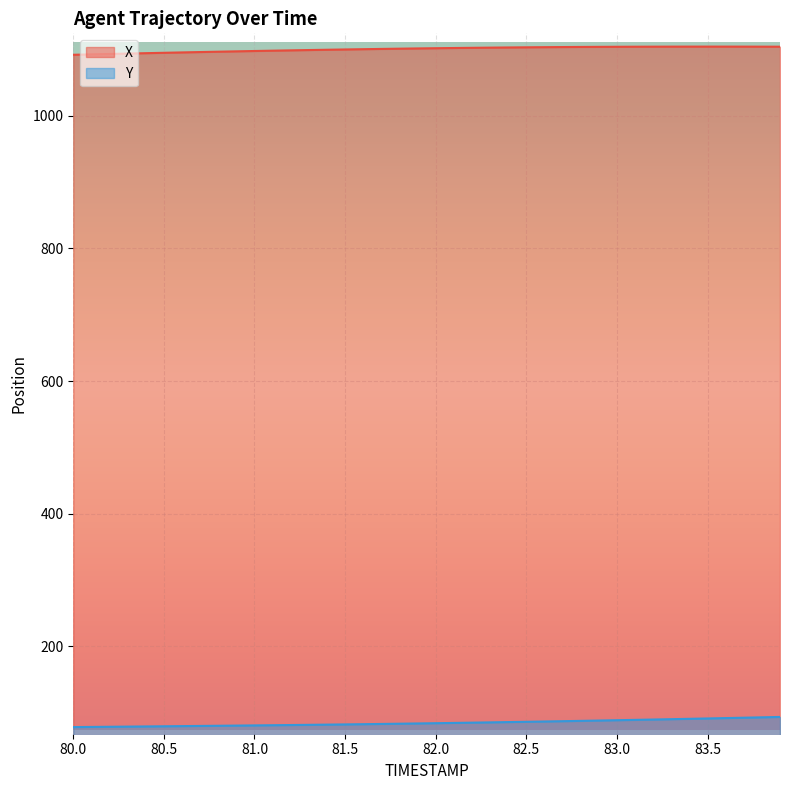

Reading left to right, what are all the values shown in this chart?

X: 1091.7	1092.3	1092.9	1093.5	1094.1	1094.7	1095.2	1095.8	1096.3	1096.9	1097.4	1097.9	1098.3	1098.8	1099.3	1099.7	1100.1	1100.5	1100.9	1101.2	1101.6	1101.9	1102.2	1102.5	1102.7	1102.9	1103.1	1103.3	1103.5	1103.6	1103.7	1103.8	1103.9	1104.0	1104.0	1104.0	1104.0	1104.0	1103.9	1103.9
Y: 78.6	78.8	79.0	79.3	79.5	79.8	80.0	80.3	80.5	80.8	81.1	81.4	81.6	81.9	82.3	82.6	82.9	83.3	83.6	84.0	84.4	84.8	85.2	85.7	86.1	86.5	87.0	87.4	87.9	88.4	88.9	89.4	89.9	90.5	91.0	91.6	92.1	92.7	93.3	93.8